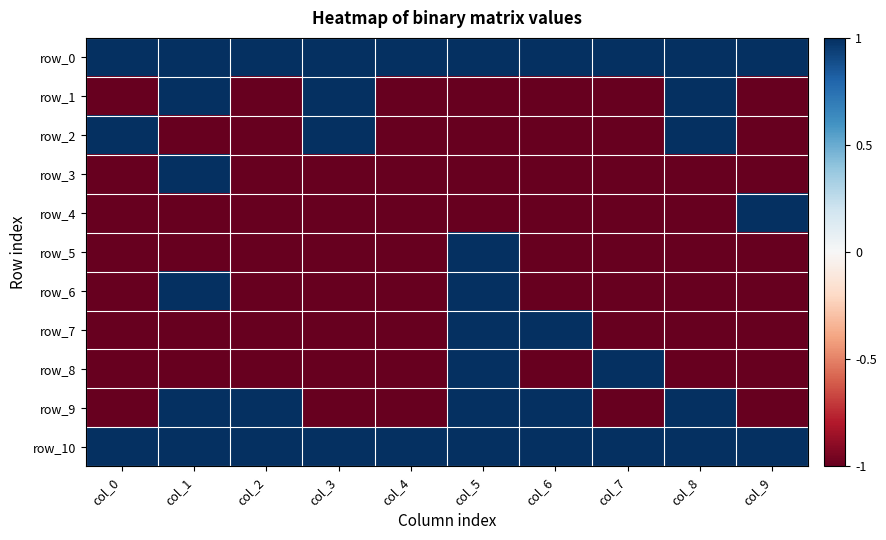

Reading left to right, transcribe all the data shown in this chart.

row_0: col_0=1	col_1=1	col_2=1	col_3=1	col_4=1	col_5=1	col_6=1	col_7=1	col_8=1	col_9=1
row_1: col_0=-1	col_1=1	col_2=-1	col_3=1	col_4=-1	col_5=-1	col_6=-1	col_7=-1	col_8=1	col_9=-1
row_2: col_0=1	col_1=-1	col_2=-1	col_3=1	col_4=-1	col_5=-1	col_6=-1	col_7=-1	col_8=1	col_9=-1
row_3: col_0=-1	col_1=1	col_2=-1	col_3=-1	col_4=-1	col_5=-1	col_6=-1	col_7=-1	col_8=-1	col_9=-1
row_4: col_0=-1	col_1=-1	col_2=-1	col_3=-1	col_4=-1	col_5=-1	col_6=-1	col_7=-1	col_8=-1	col_9=1
row_5: col_0=-1	col_1=-1	col_2=-1	col_3=-1	col_4=-1	col_5=1	col_6=-1	col_7=-1	col_8=-1	col_9=-1
row_6: col_0=-1	col_1=1	col_2=-1	col_3=-1	col_4=-1	col_5=1	col_6=-1	col_7=-1	col_8=-1	col_9=-1
row_7: col_0=-1	col_1=-1	col_2=-1	col_3=-1	col_4=-1	col_5=1	col_6=1	col_7=-1	col_8=-1	col_9=-1
row_8: col_0=-1	col_1=-1	col_2=-1	col_3=-1	col_4=-1	col_5=1	col_6=-1	col_7=1	col_8=-1	col_9=-1
row_9: col_0=-1	col_1=1	col_2=1	col_3=-1	col_4=-1	col_5=1	col_6=1	col_7=-1	col_8=1	col_9=-1
row_10: col_0=1	col_1=1	col_2=1	col_3=1	col_4=1	col_5=1	col_6=1	col_7=1	col_8=1	col_9=1